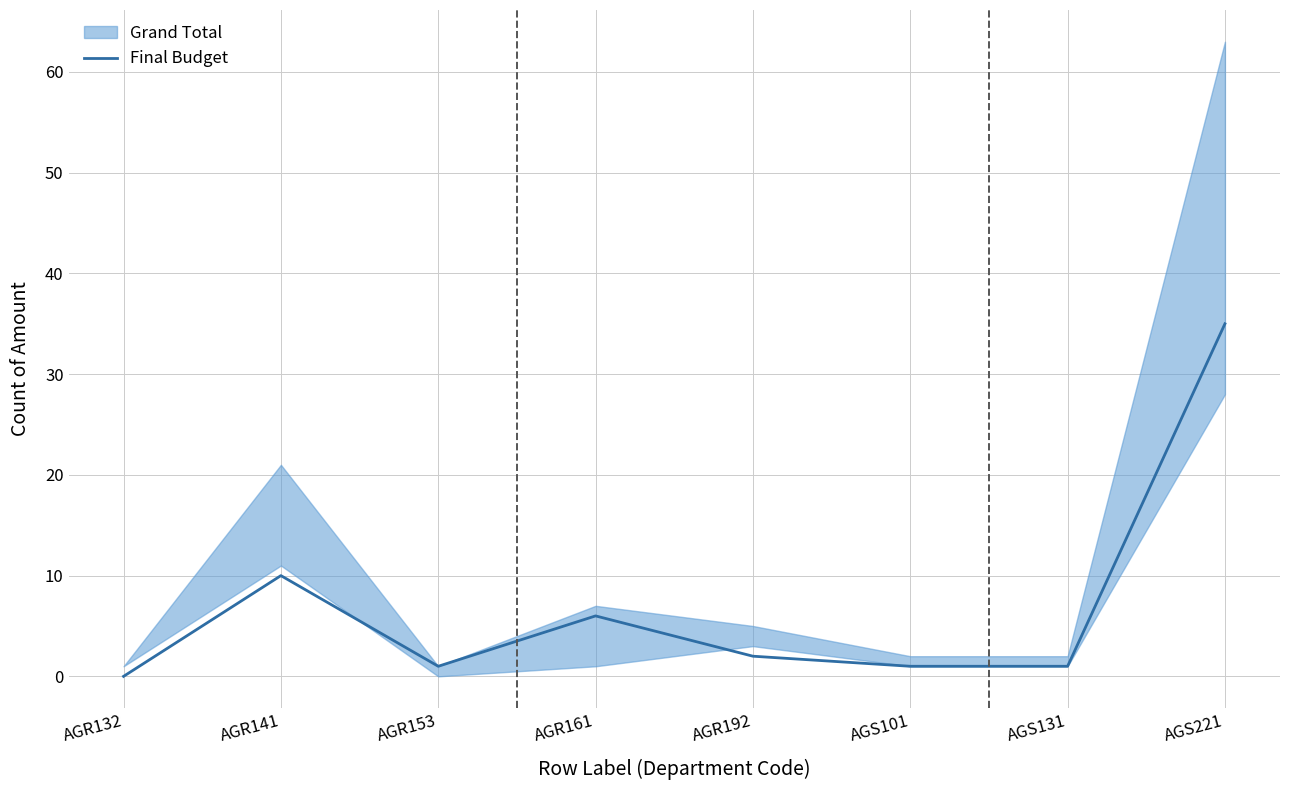

At which label does Final Budget reach its peak?

AGS221